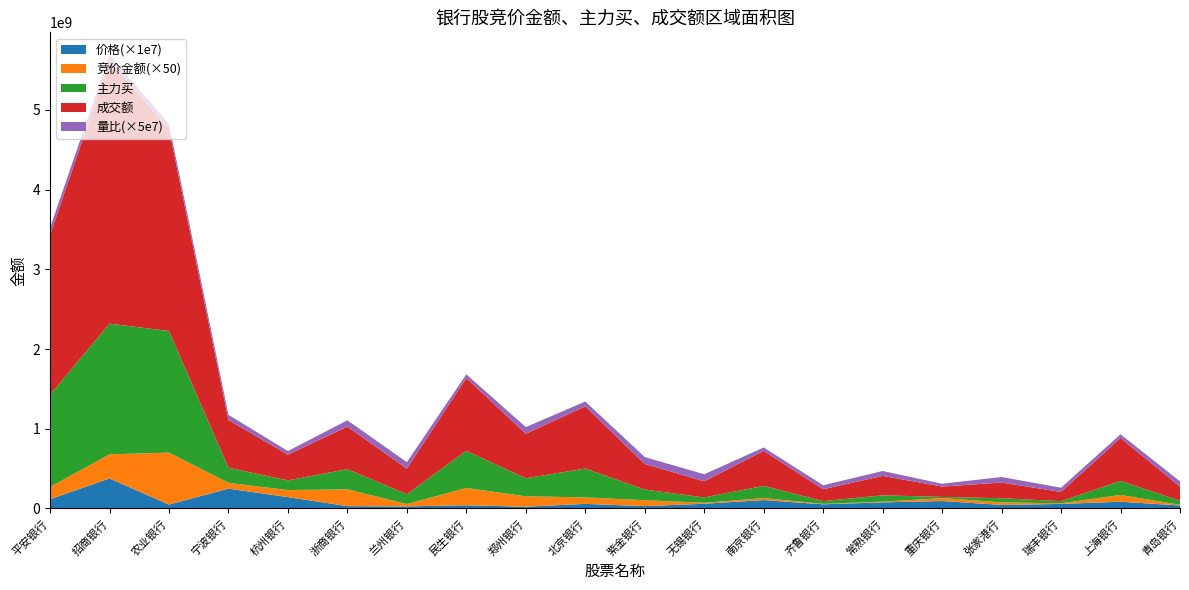

Reading right to left, transcribe all the data shown in this chart.

竞价金额: 166358.0	1700850.0	165522.0	647223.0	729904.0	182437.0	109931.0	498200.0	239904.0	1488860.0	1612167.0	2624832.0	4330638.0	593927.0	4210932.0	1760724.0	1466894.0	13025700.0	6045879.0	3068208.0
价格: 3.8	8.5	5.7	4.5	9.4	7.7	5.2	10.6	6.0	3.0	5.8	2.2	4.1	2.6	3.0	14.3	24.9	5.0	37.7	11.7
主力买: 51466712.0	175674421.0	26452247.0	51667715.0	15074926.0	79525584.0	34566487.0	153329272.0	67443915.0	133489364.0	363212368.0	225191717.0	467199114.0	123354539.0	253818792.0	120604419.0	189785254.0	1526095812.0	1639851005.0	1156252298.0
成交额: 176662451.0	539313271.0	115470473.0	196849285.0	130433298.0	243500410.0	149211682.0	438827061.0	202218462.0	321461994.0	779571864.0	559113602.0	912483731.0	320891936.0	534210238.0	323634846.0	598512509.0	2532918132.0	3296793041.0	2004270465.0
量比: 1.3	0.9	1.1	1.4	0.7	1.2	1.0	0.9	1.8	1.7	1.2	1.7	0.9	1.6	1.6	0.9	1.3	1.3	1.5	1.8